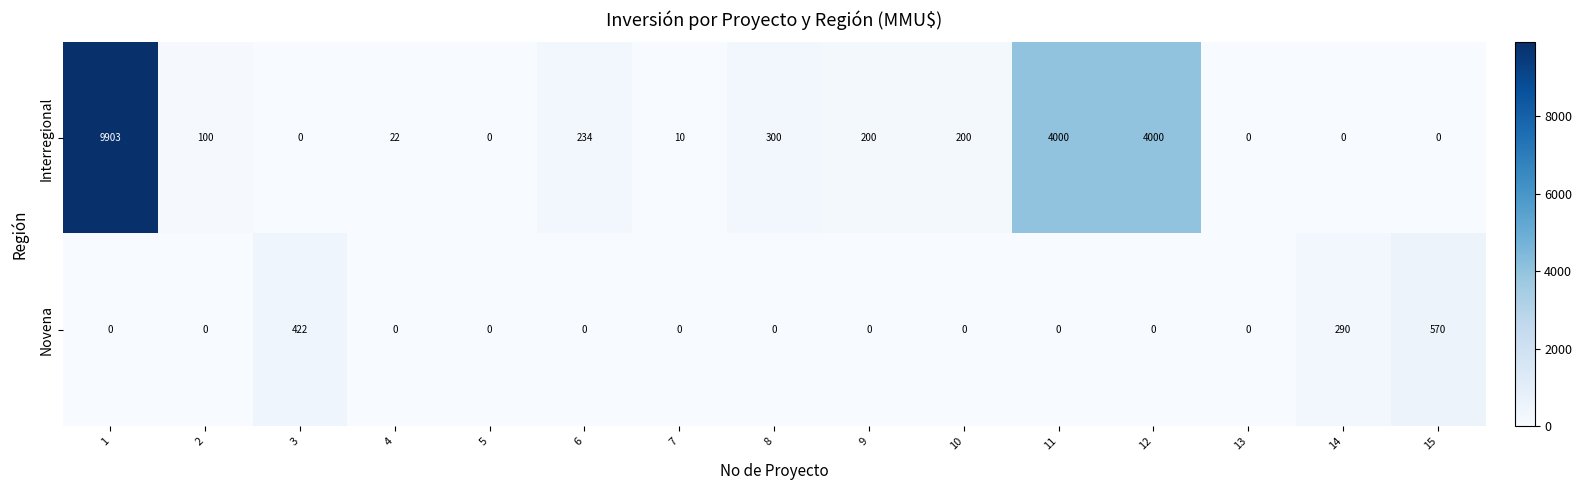

How many values in the Novena series exceed 0?

3